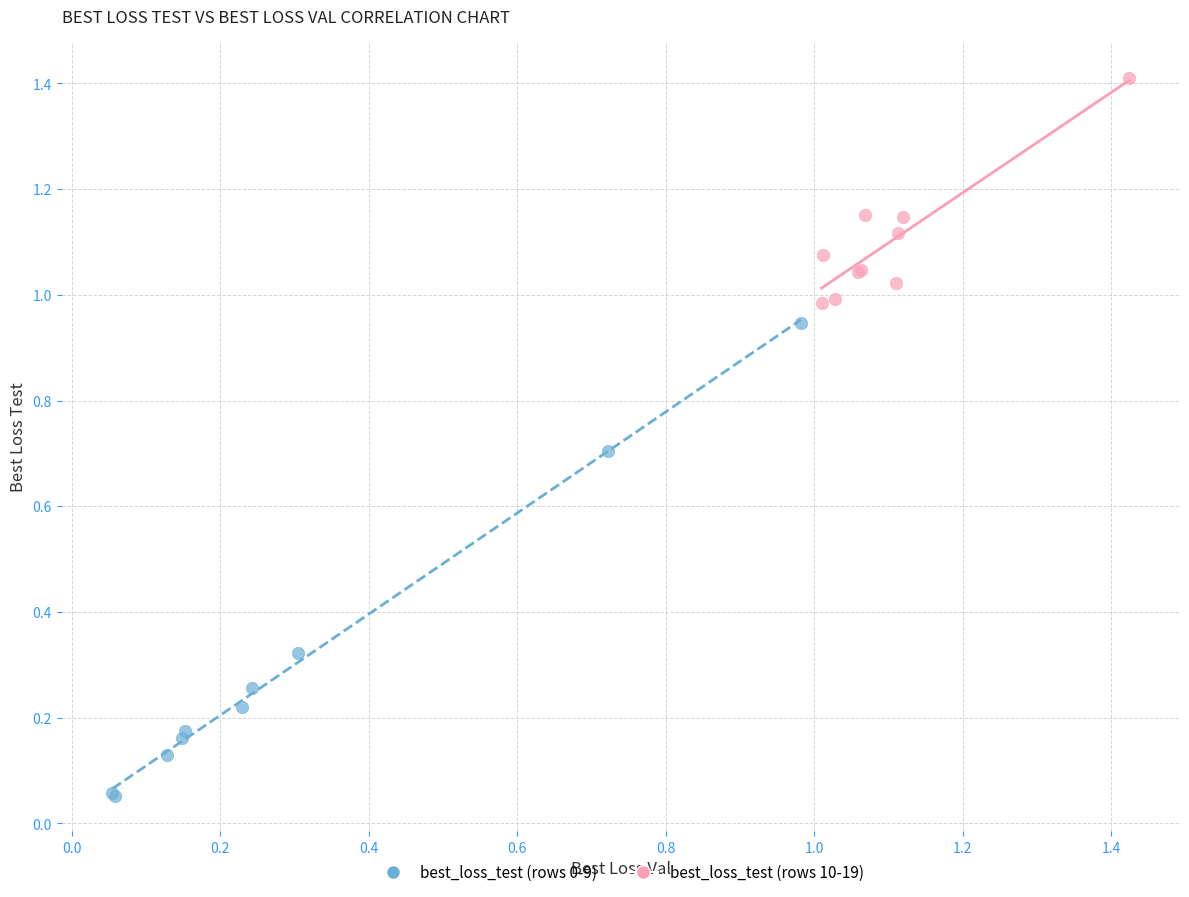

Which series contains the highest Y value?

best_loss_test (rows 10-19)